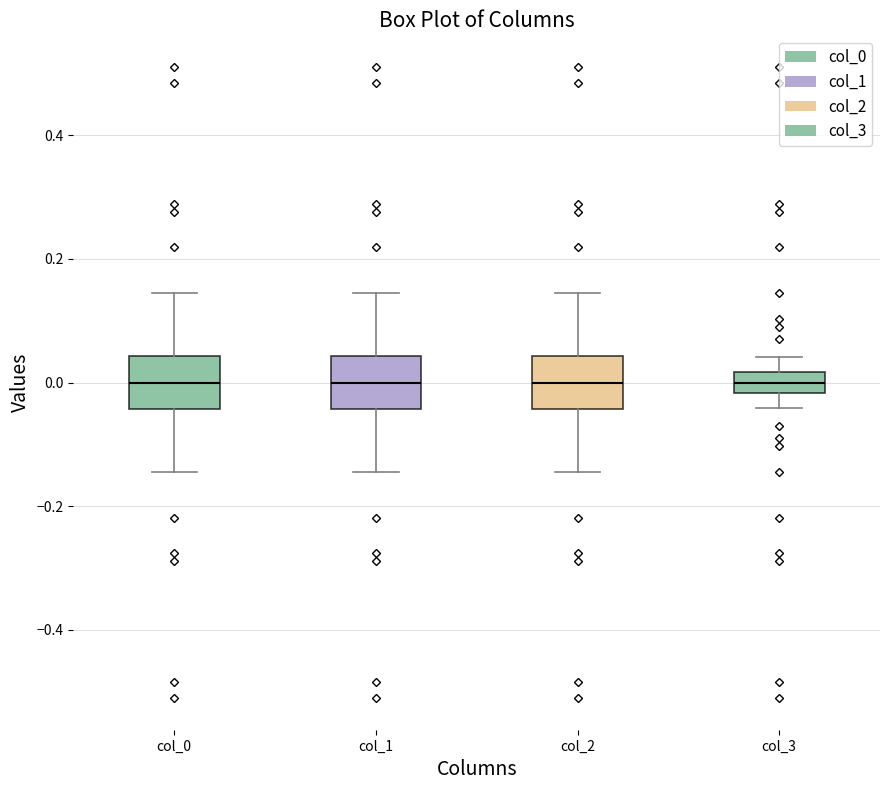

Reading left to right, read every box against the y-axis: the position of its median line, the range the box covers, and the ends of its whiskers. The values are not printed on the chart, so give them approximately, as read against the axis.

col_0: median 0.00, box -0.04 to 0.04, whiskers -0.14 to 0.14
col_1: median 0.00, box -0.04 to 0.04, whiskers -0.14 to 0.14
col_2: median 0.00, box -0.04 to 0.04, whiskers -0.14 to 0.14
col_3: median 0.00, box -0.02 to 0.02, whiskers -0.04 to 0.04